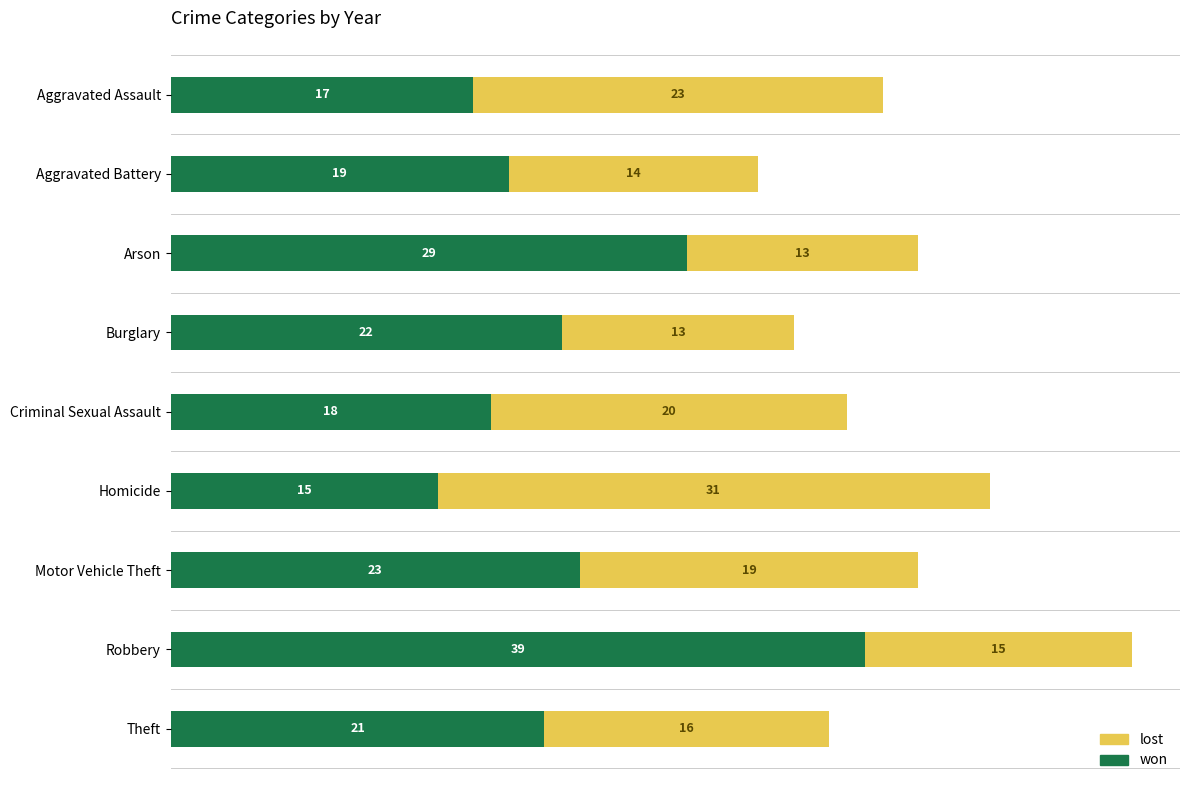

What is the sum of the won values at Burglary and Motor Vehicle Theft?

45